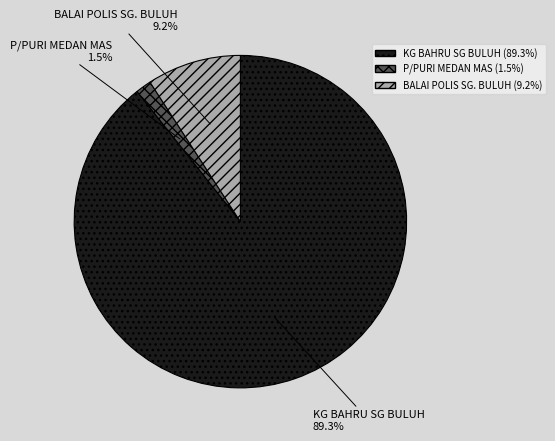

What is the total percentage of BALAI POLIS SG. BULUH and KG BAHRU SG BULUH?

98.5%